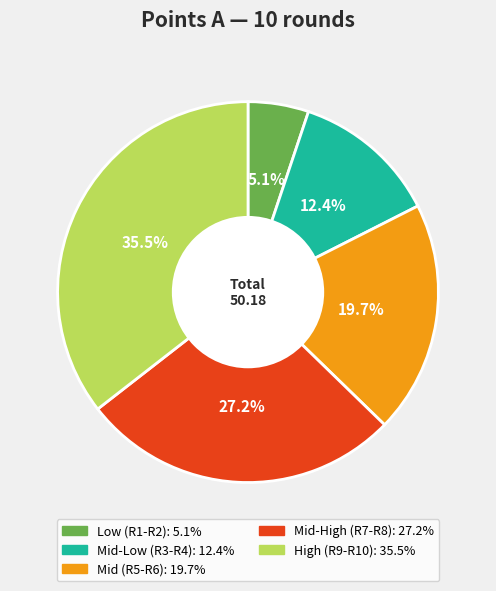

Is there a majority slice in this chart?

No